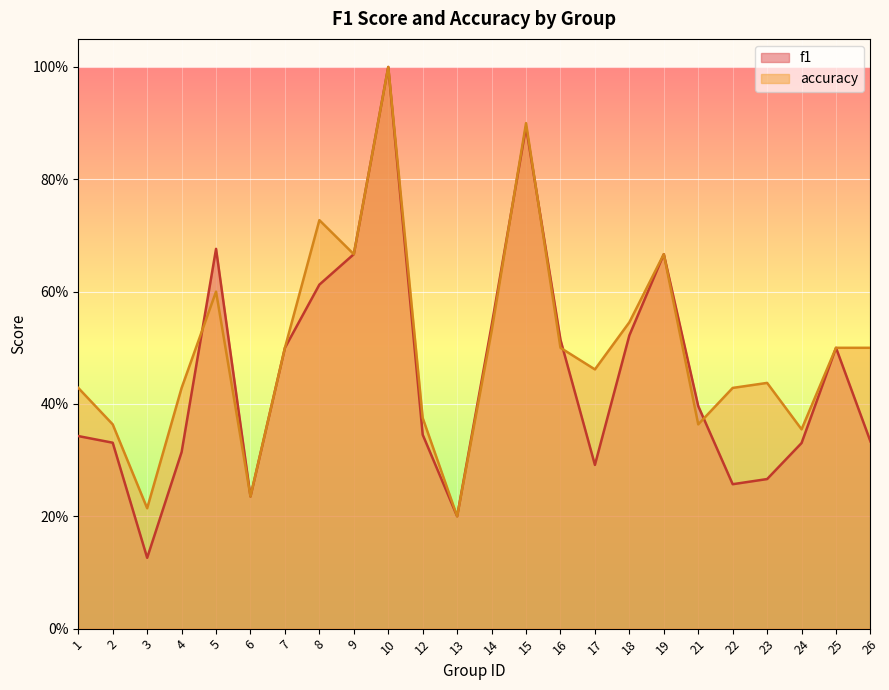

At which category does f1 reach its first local valley?

3